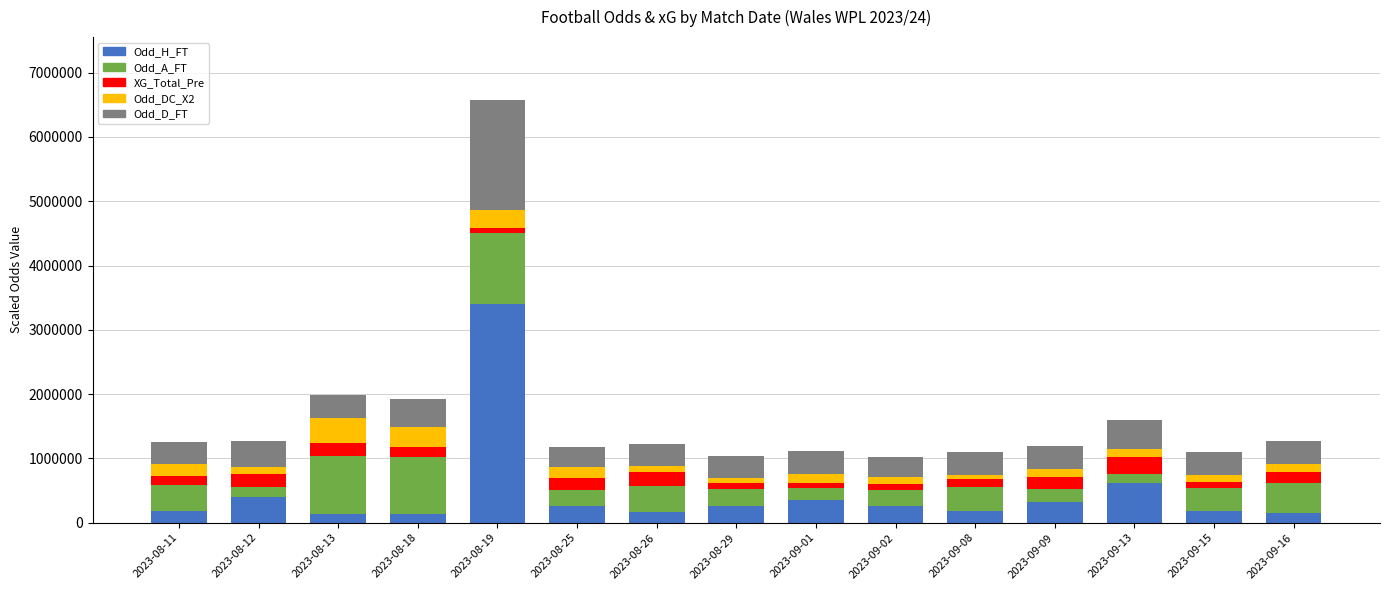

Does the chart contain any negative values?

No